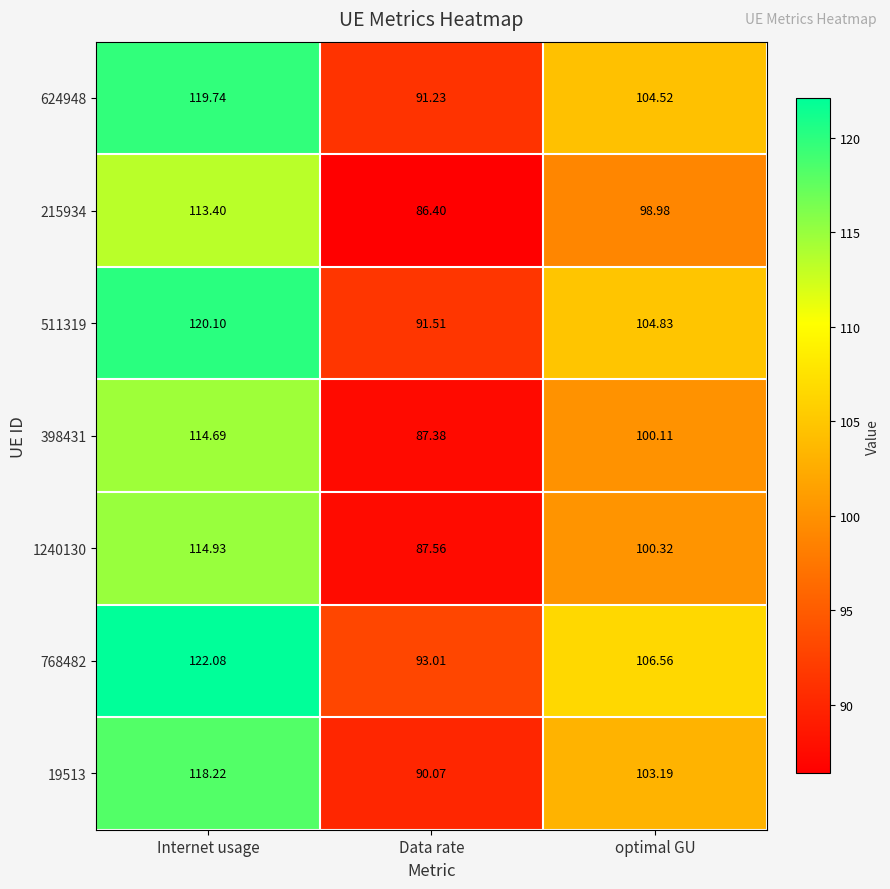

Rank the categories by 511319 value from highest to lowest.

Internet usage, optimal GU, Data rate